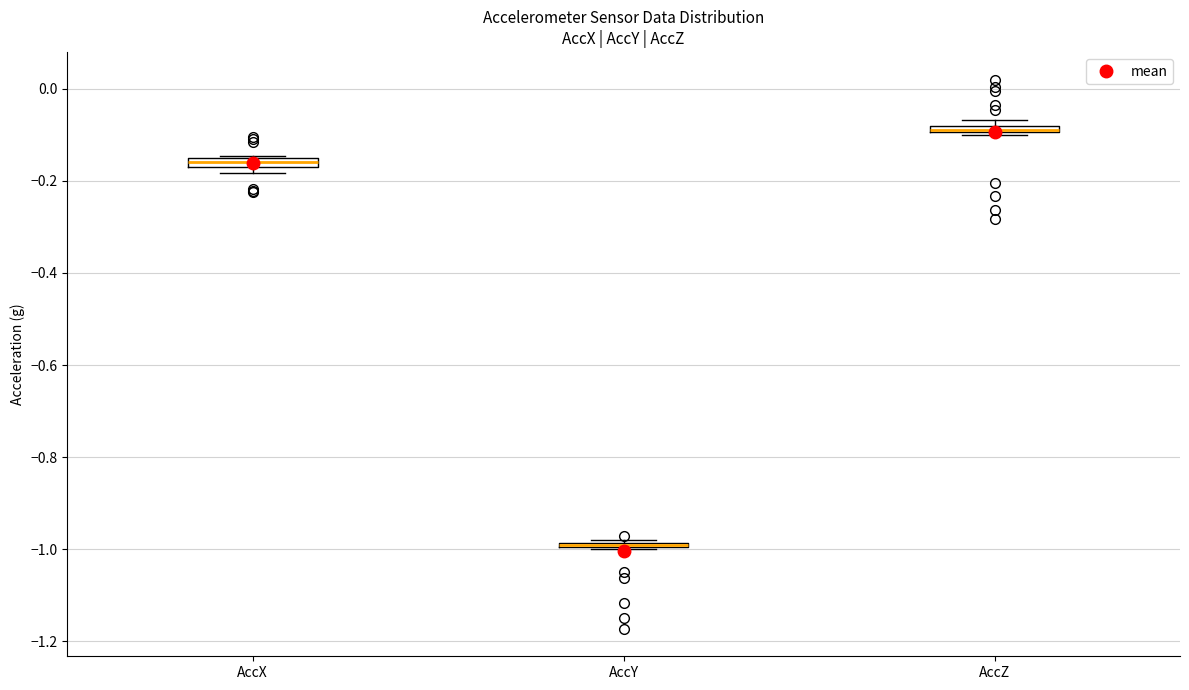

Where is the upper edge of the box for AccY on the y-axis? The values are not printed on the chart, so give them approximately, as read against the axis.

-0.98